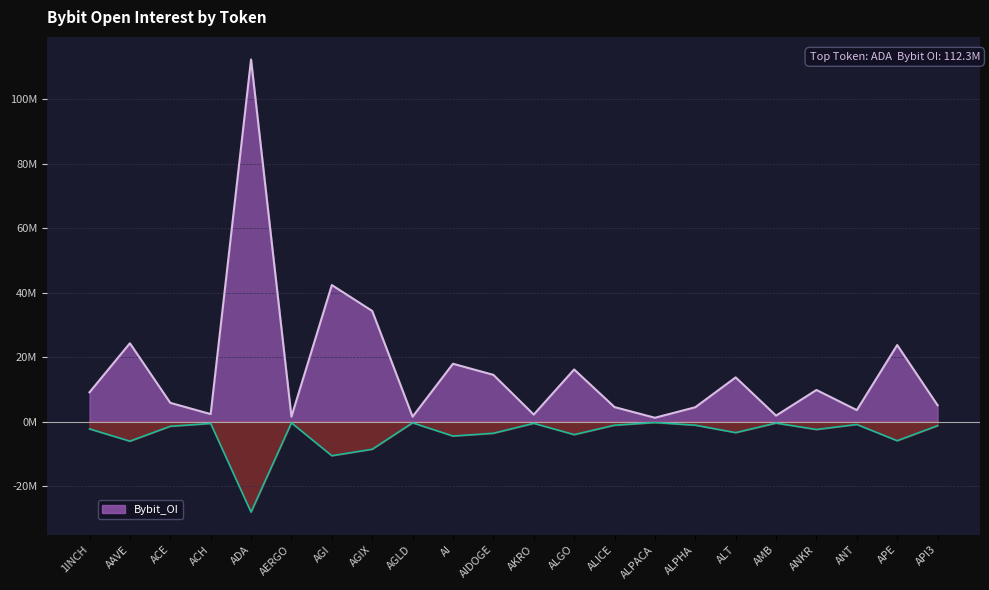

What is the change in value from AI to ANKR?

-8133874